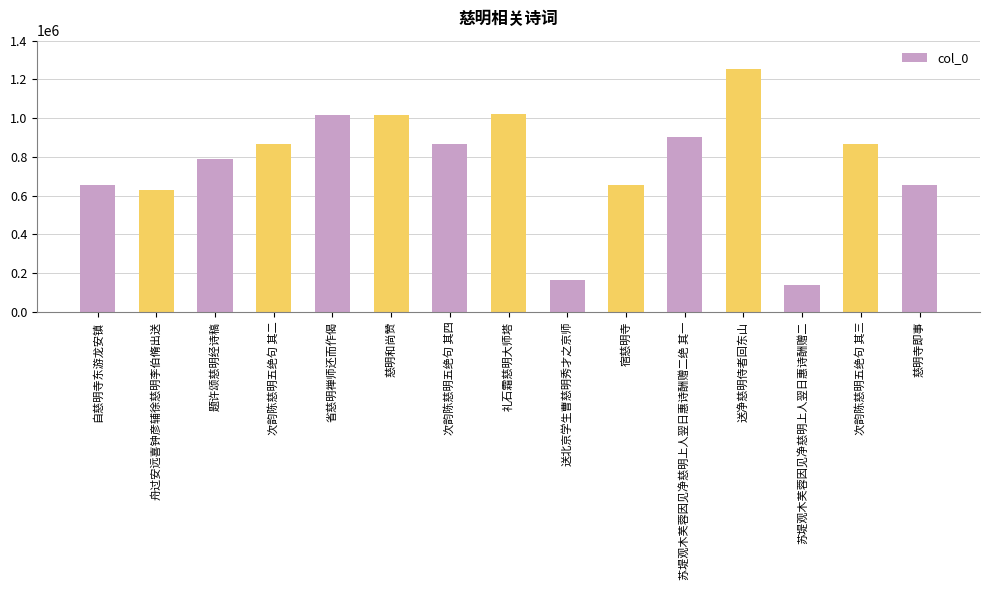

Which category has the lowest value across all series?

苏堤观木芙蓉因见净慈明上人翌日惠诗酬赠二